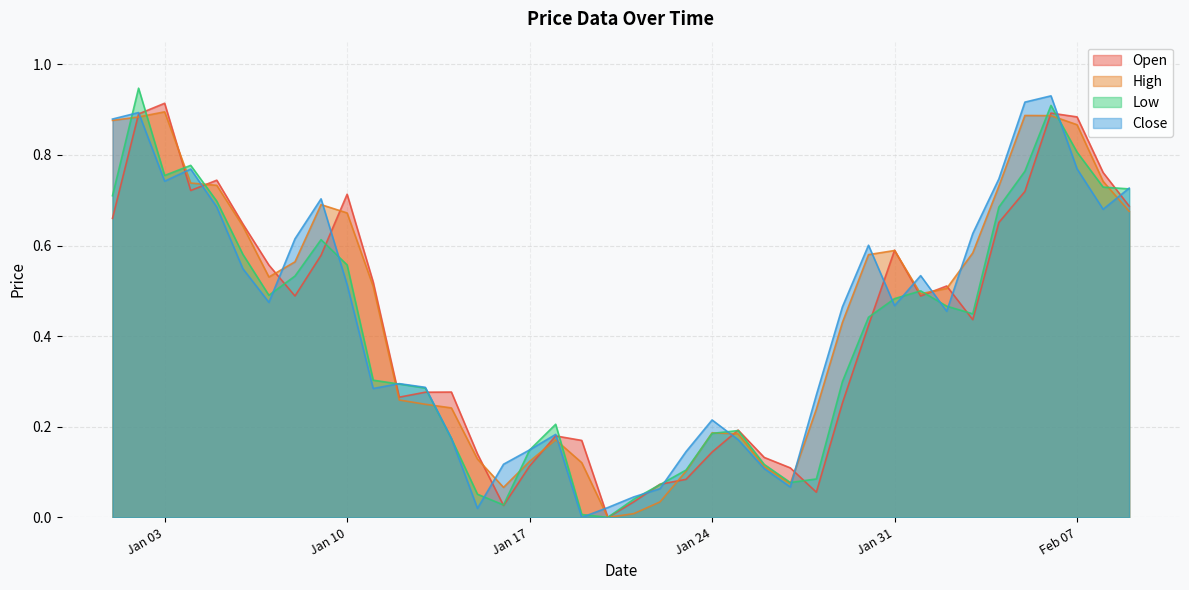

Which series ends up on top after the final intersection of Open and High?

Open